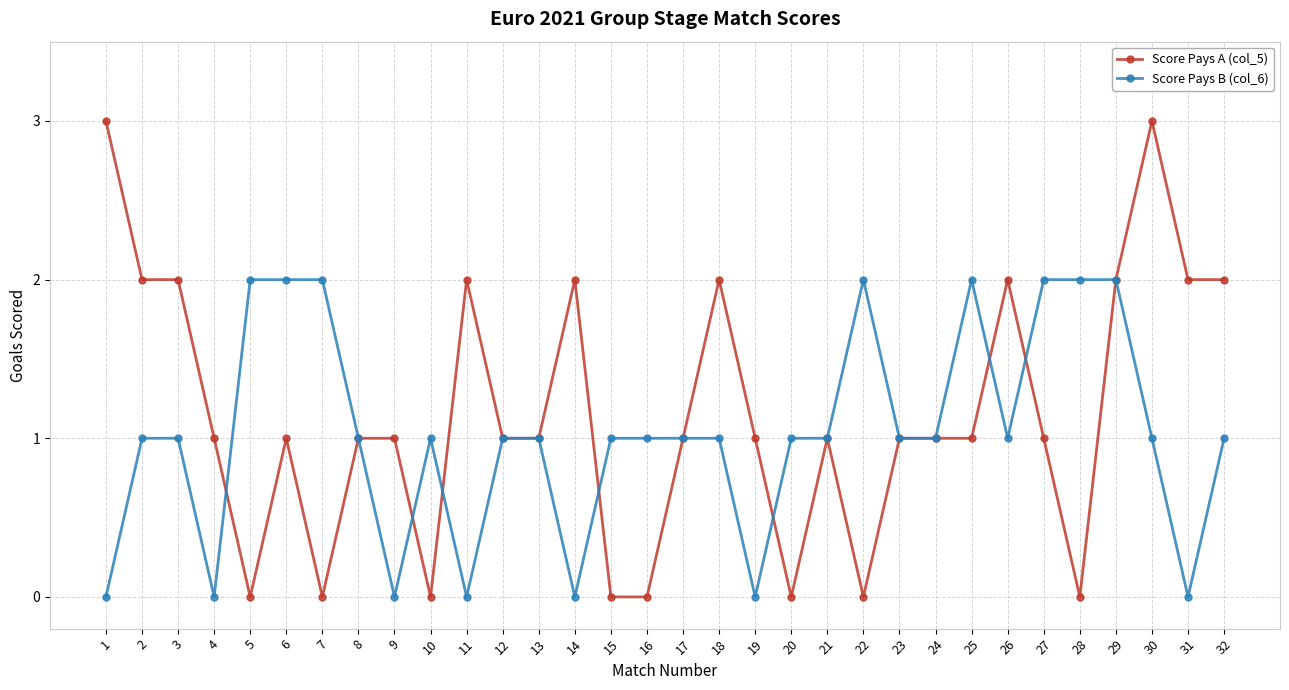

True or false: Score Pays B (col_6) has a value of 1 at 15.

True